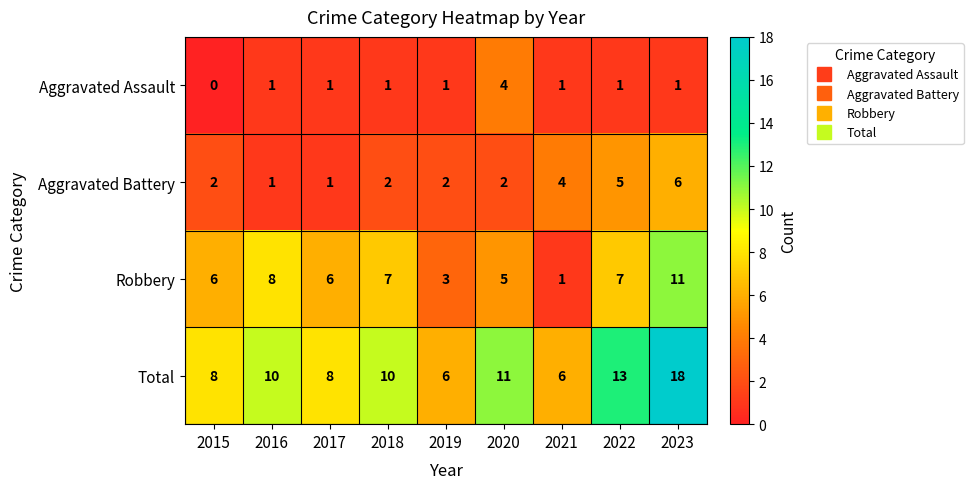

List the series in order of their overall mean, highest first.

Total, Robbery, Aggravated Battery, Aggravated Assault